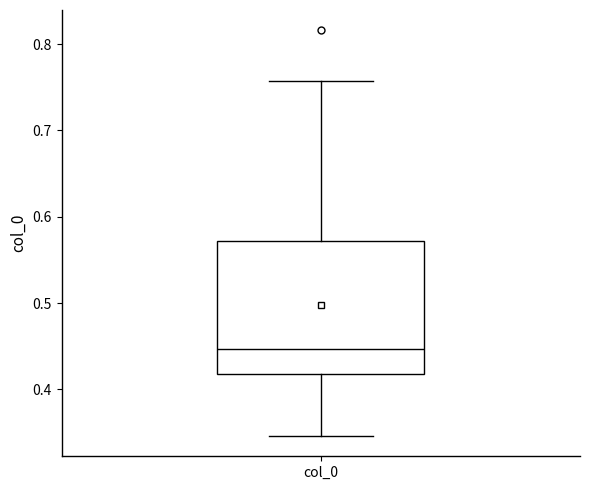

Transcribe this box plot: give where the median line is, the range the box spans, and where the two whiskers end, as read against the y-axis. The values are not printed on the chart, so give them approximately, as read against the axis.

median 0.45, box 0.42 to 0.57, whiskers 0.35 to 0.76